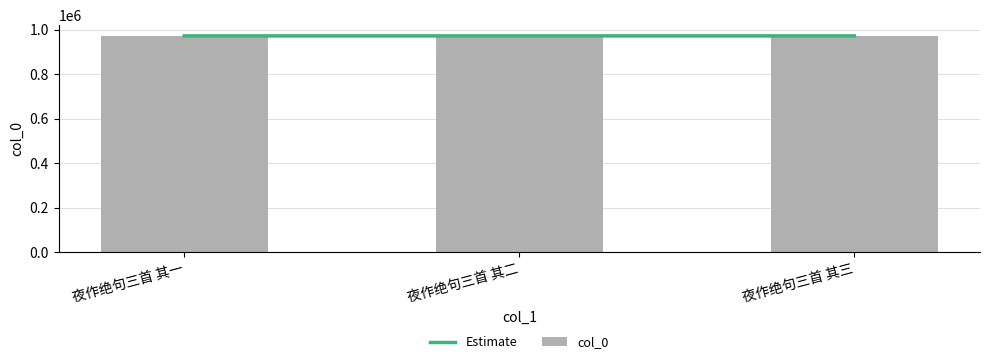

Reading left to right, transcribe all the data shown in this chart.

Estimate: 971486	971485	971484
col_0: 971486	971485	971484